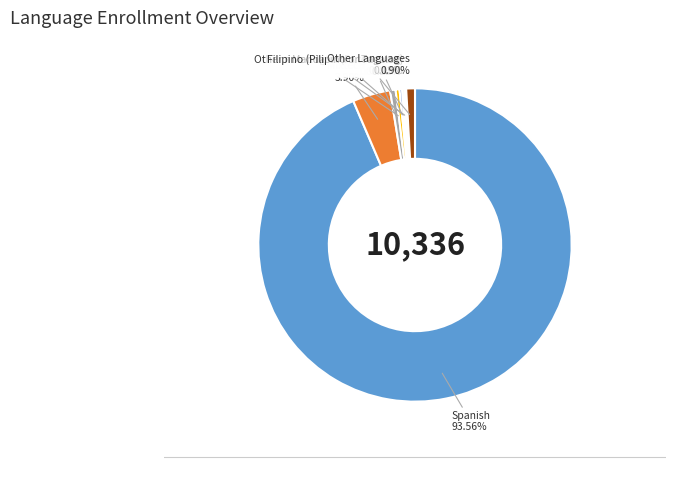

Does any single category account for the majority?

Yes